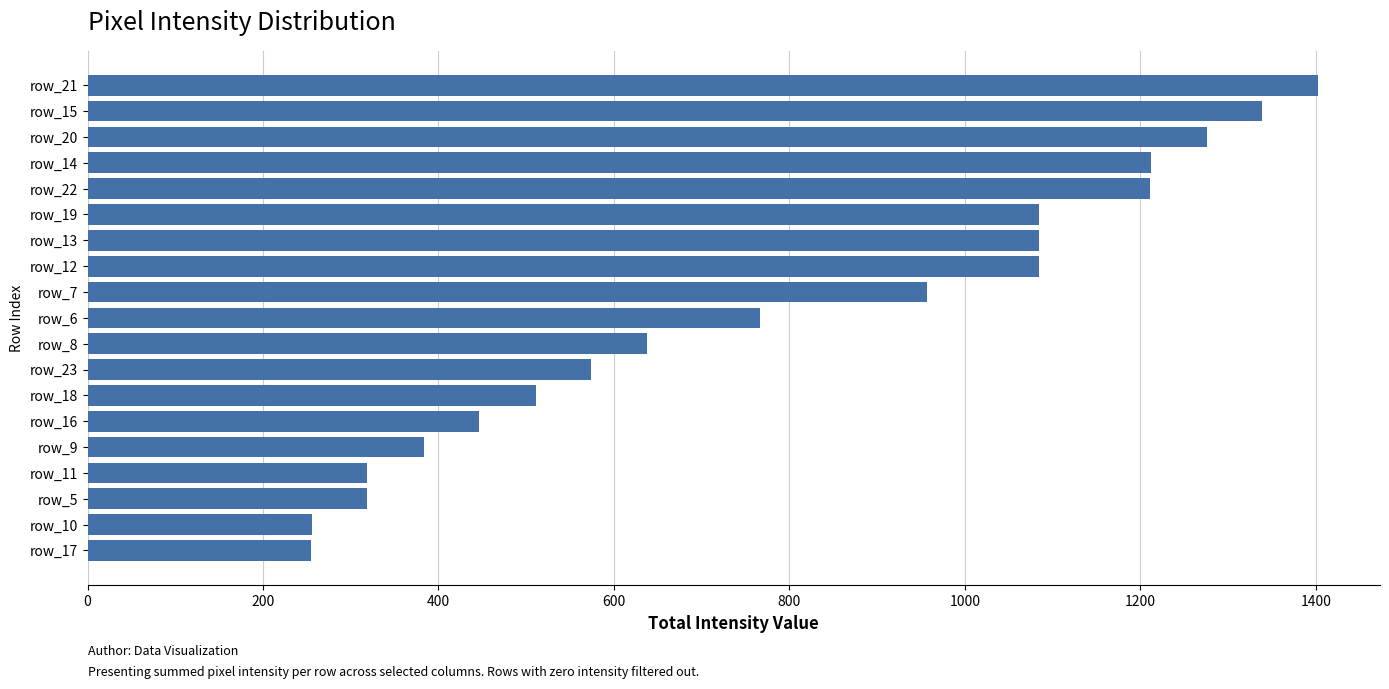

What is the change in value from row_9 to row_21?

+1020